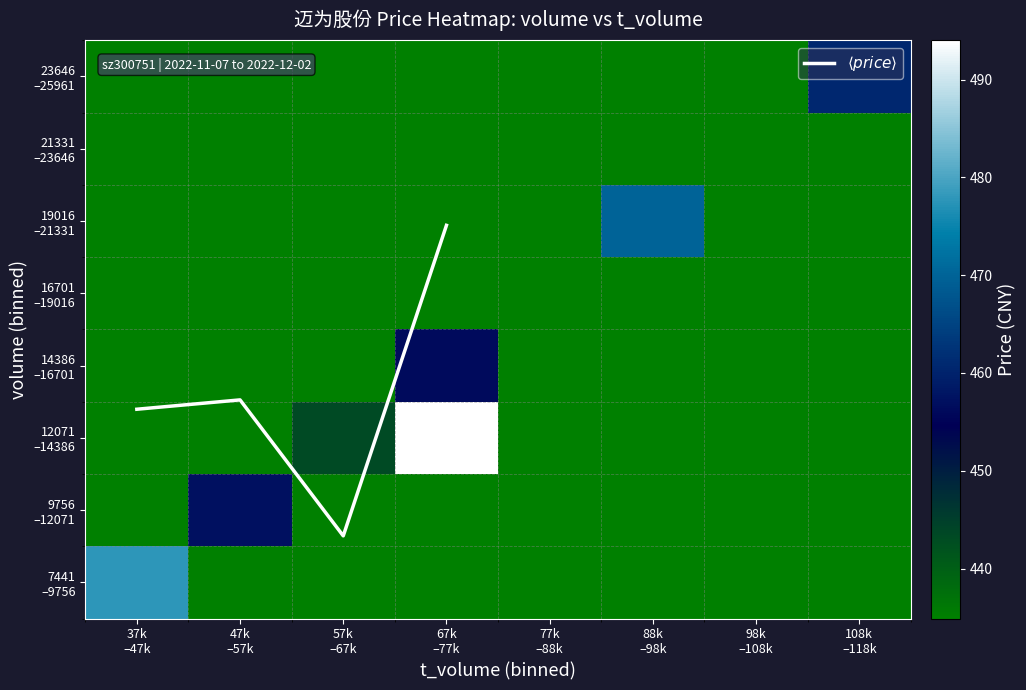

What is the difference between the maximum and minimum values in the 14386 –16701 series?

21.3